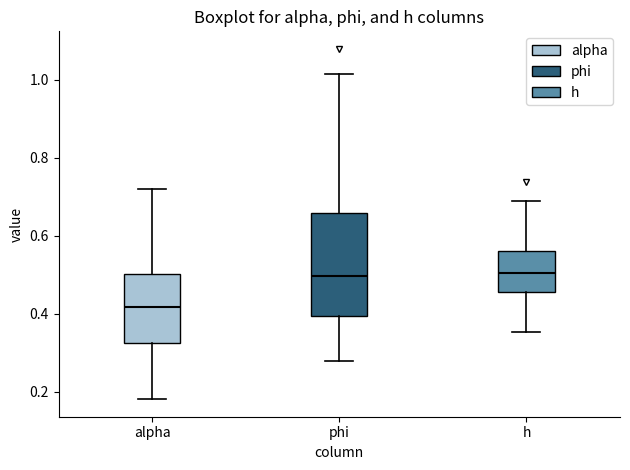

Which box is the tallest, from its lower edge to its upper edge?

phi